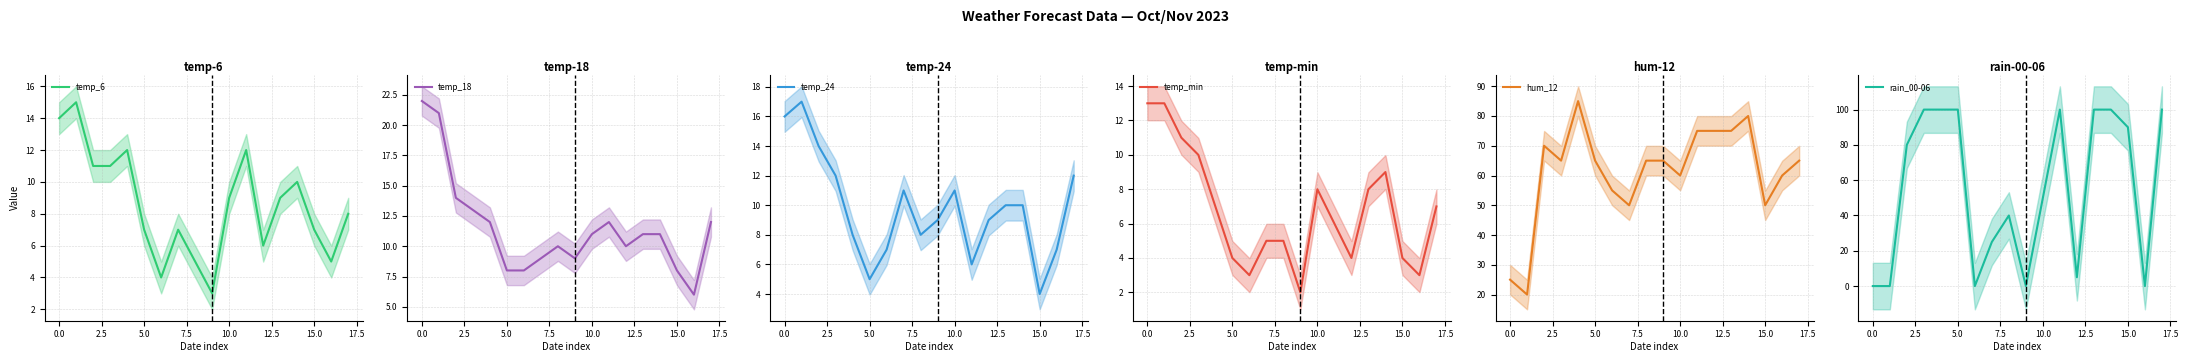

What is the value of the temp_24 point at the 12th from the left?

6